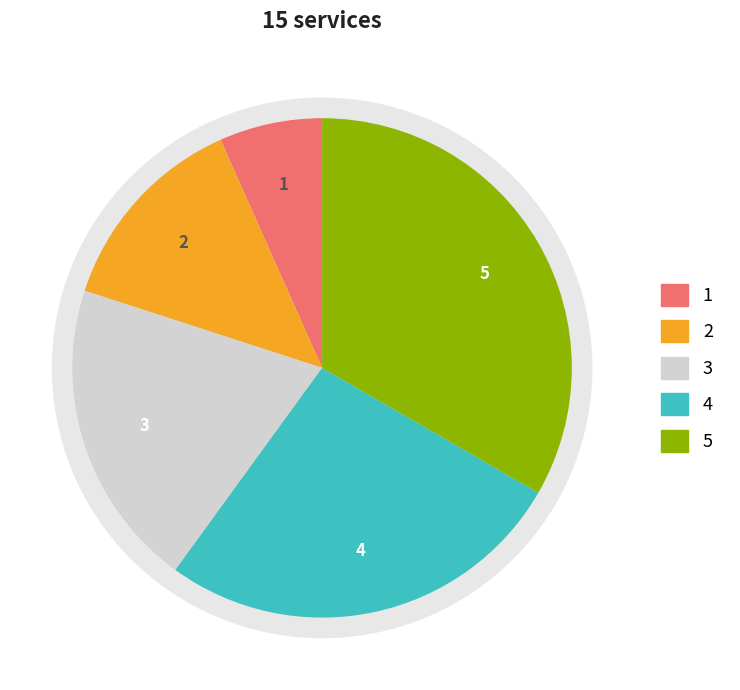

Does any single category account for the majority?

No